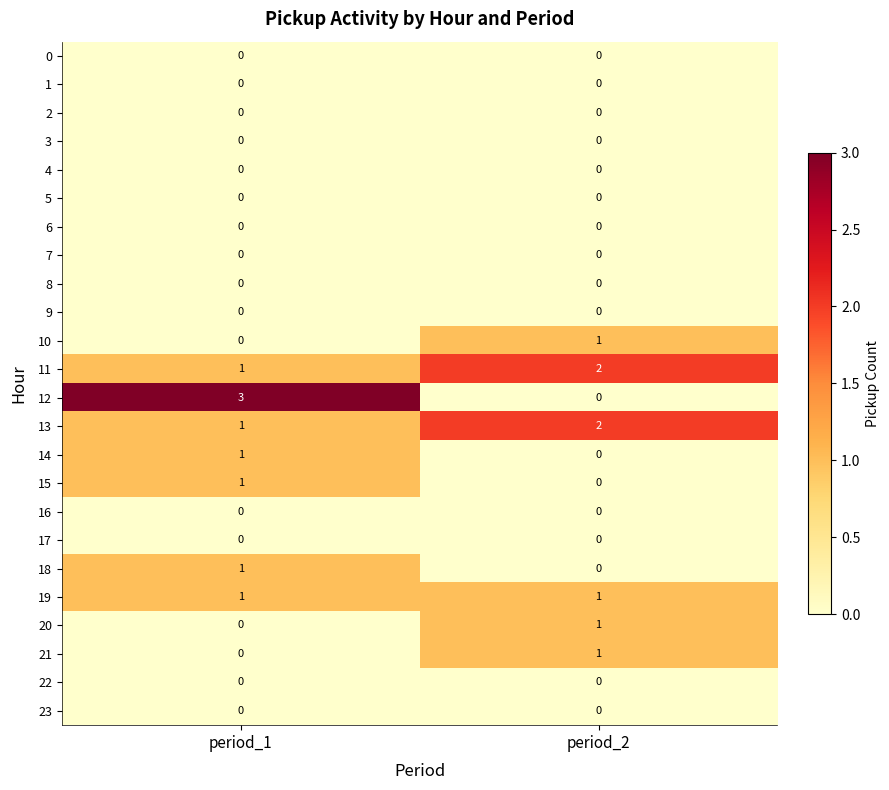

How many categories are shown in the chart?

2